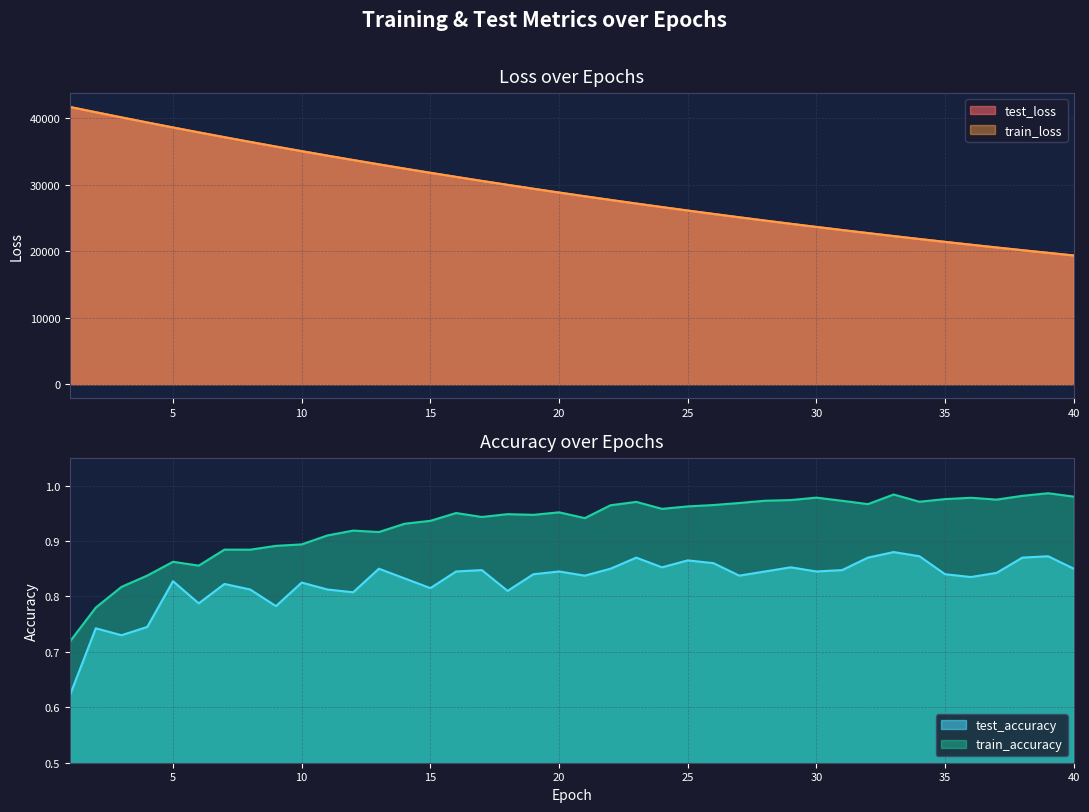

At which category is the sum across all series the highest?

1